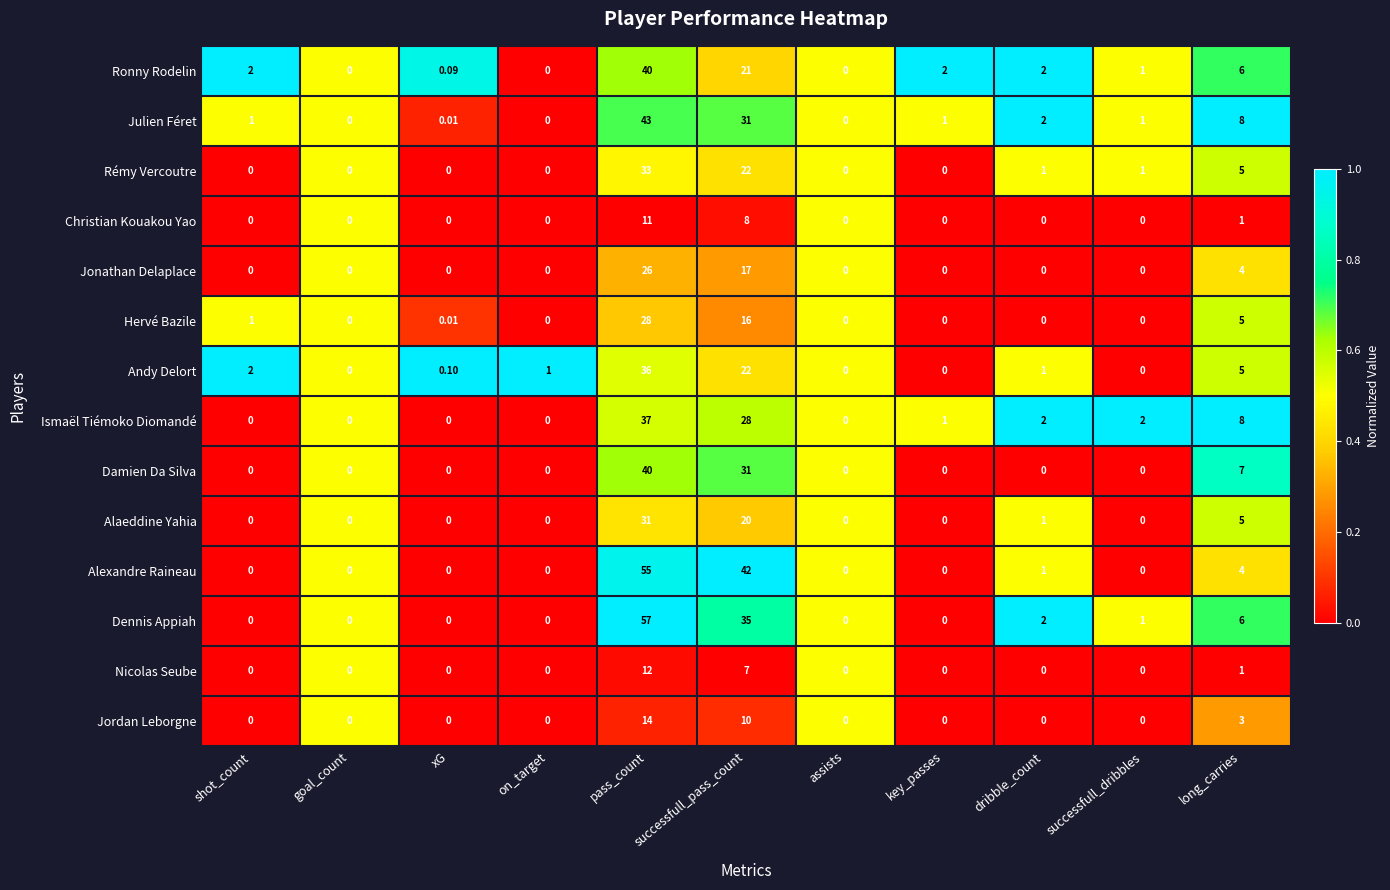

Which series has the largest range (max minus min)?

Dennis Appiah